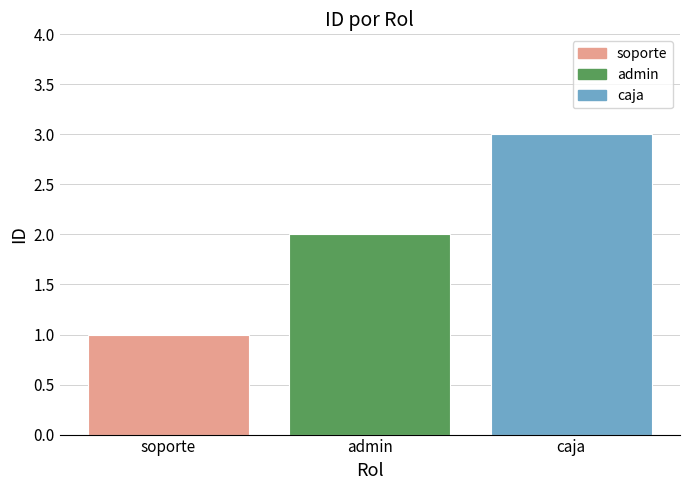

What is the average value?

2